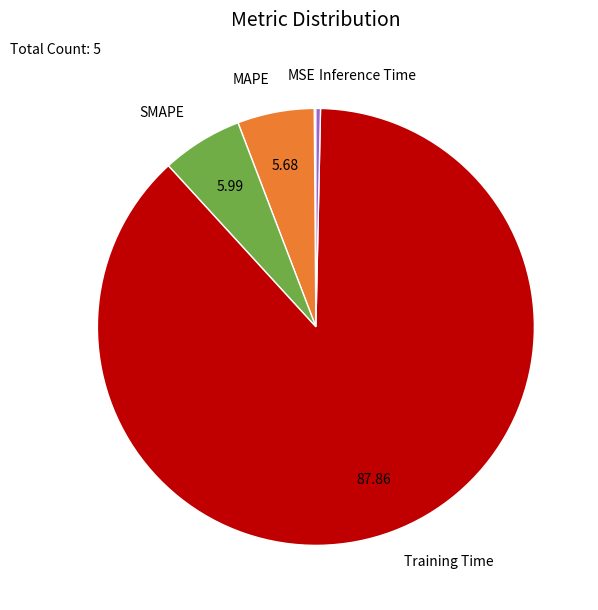

Is there any slice that represents more than half of the pie?

Yes